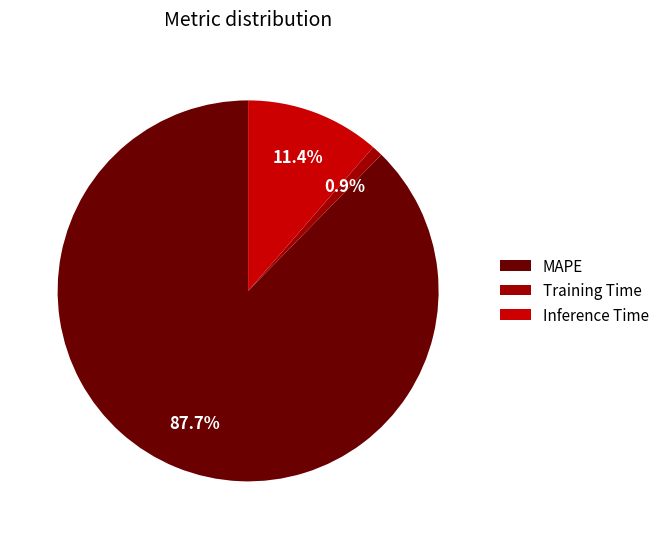

Is it true that Training Time is 1% of the pie?

True